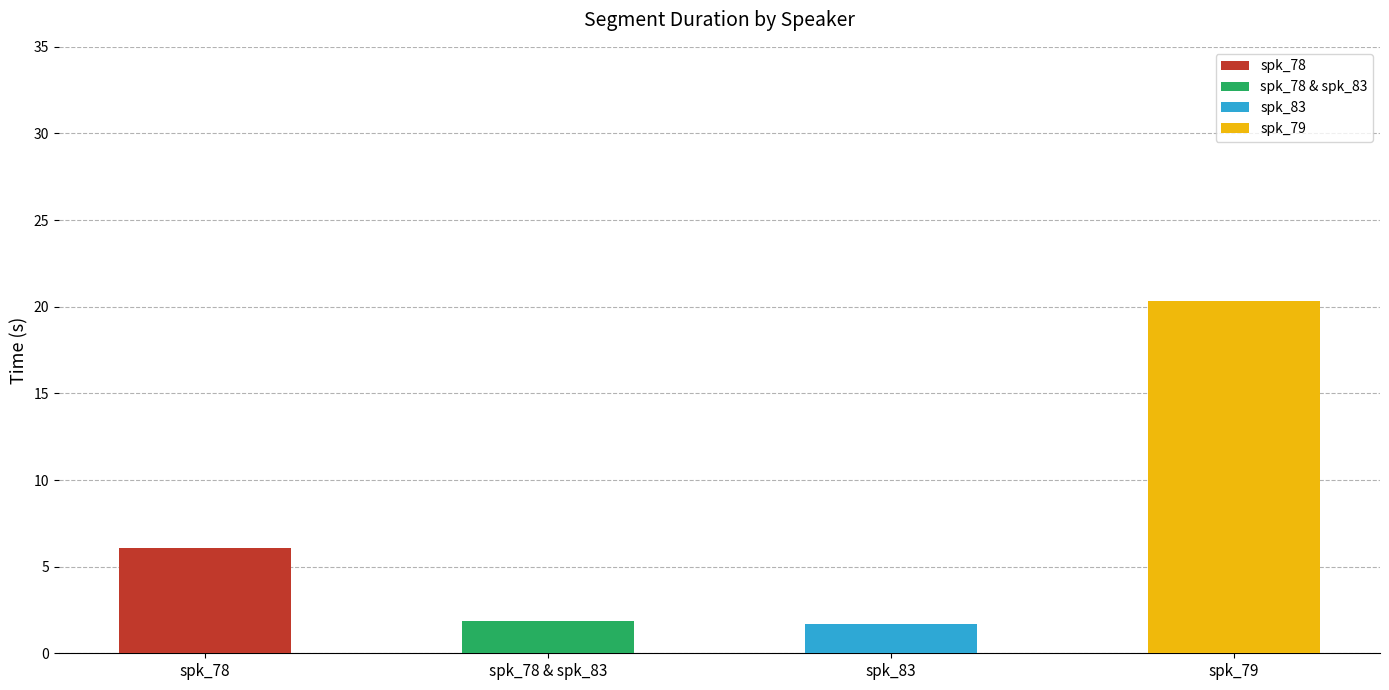

The end series shows 13.7 at spk_78 & spk_83. True or false?

False